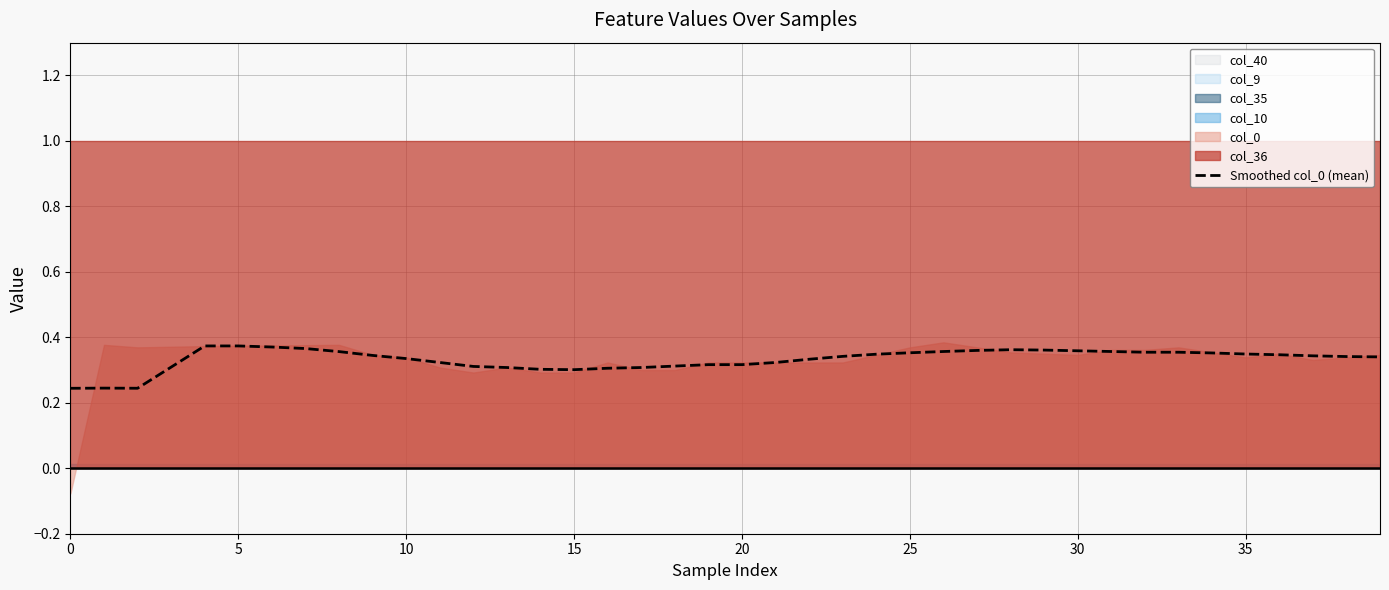

Read the value at 13.

0.3